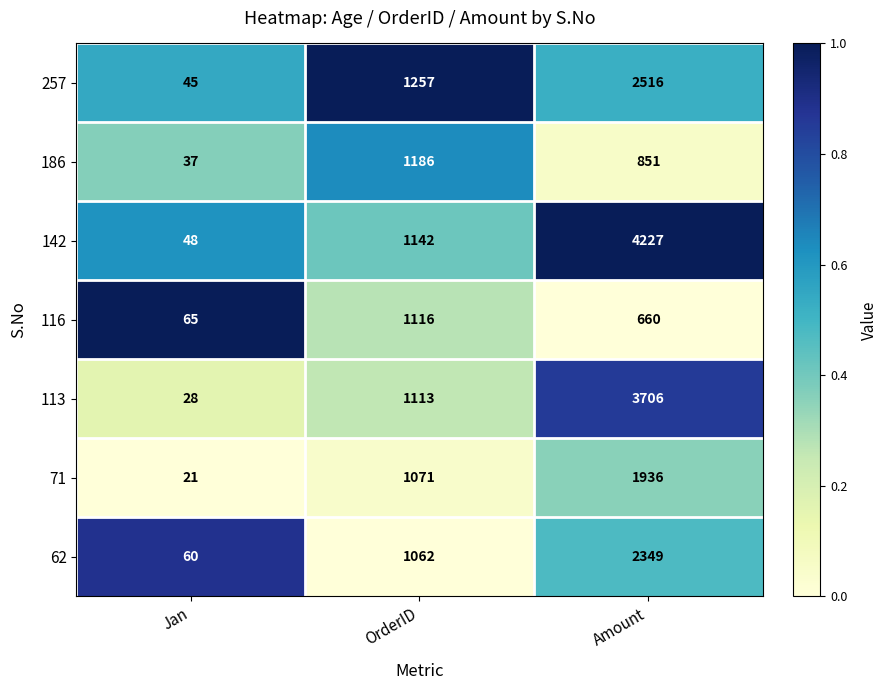

True or false: 257 has a value of 11 at Jan.

False